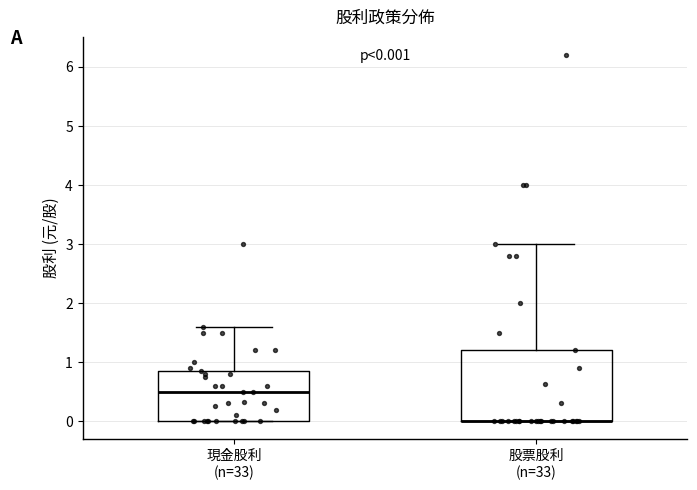

Comparing the boxes themselves (not the whiskers), which one is the tallest?

股票股利 (n=33)